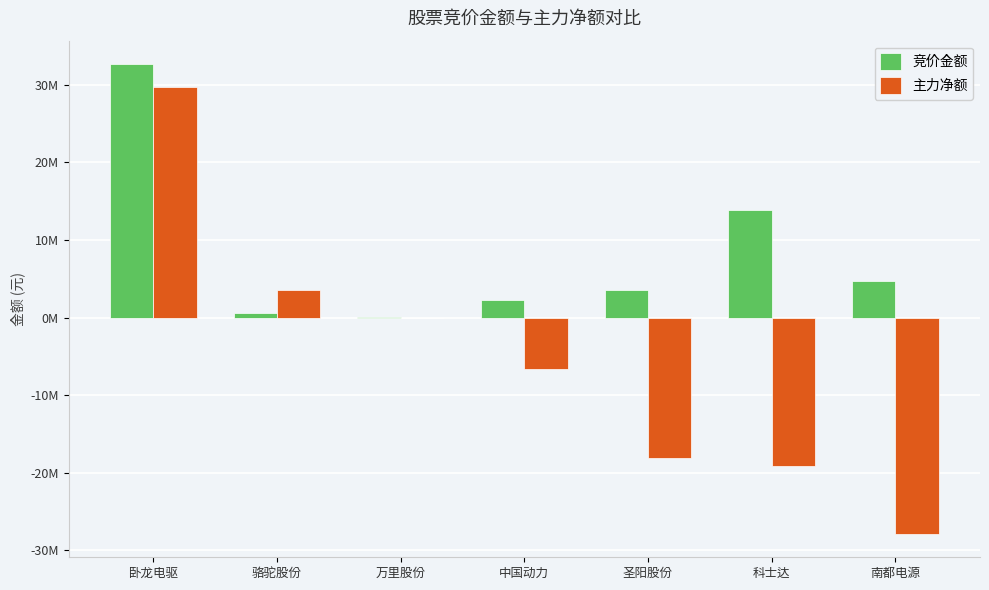

What is the spread (max minus min) of values at 圣阳股份?

21631678